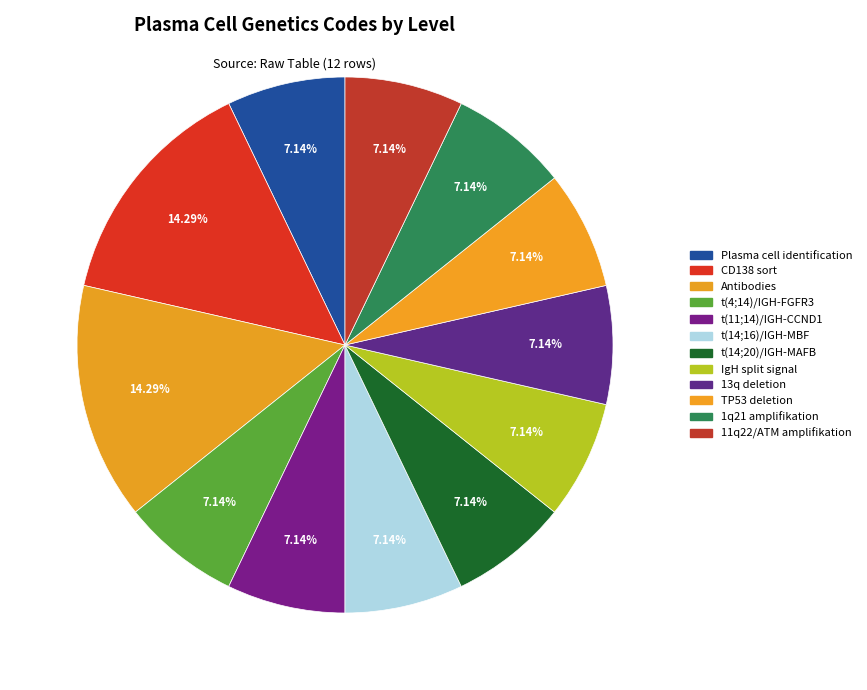

To the nearest percent, what is the average slice percentage?

8%